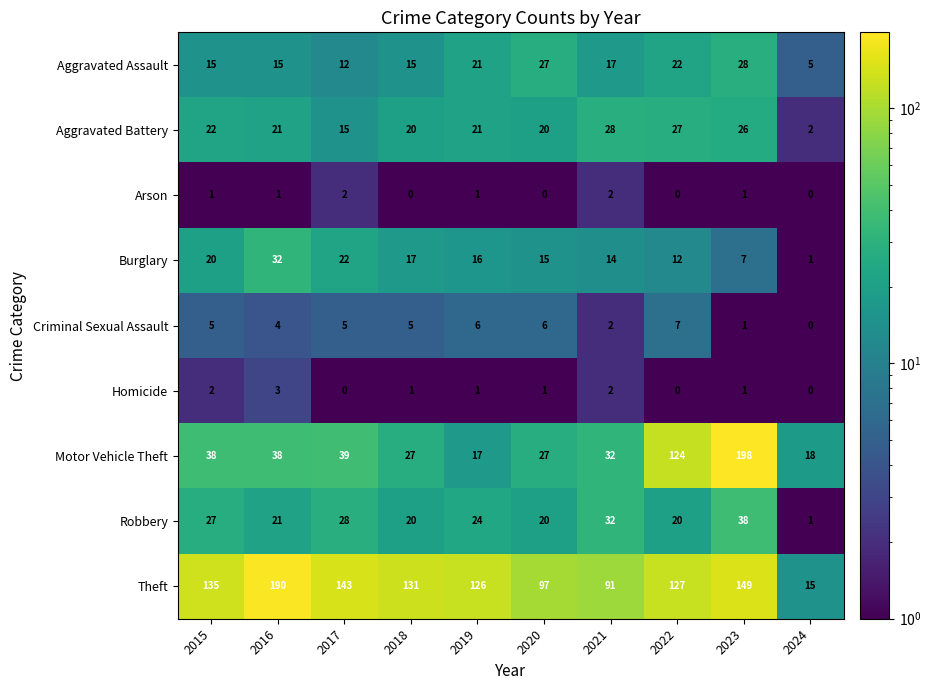

How many data points does each series have?

10